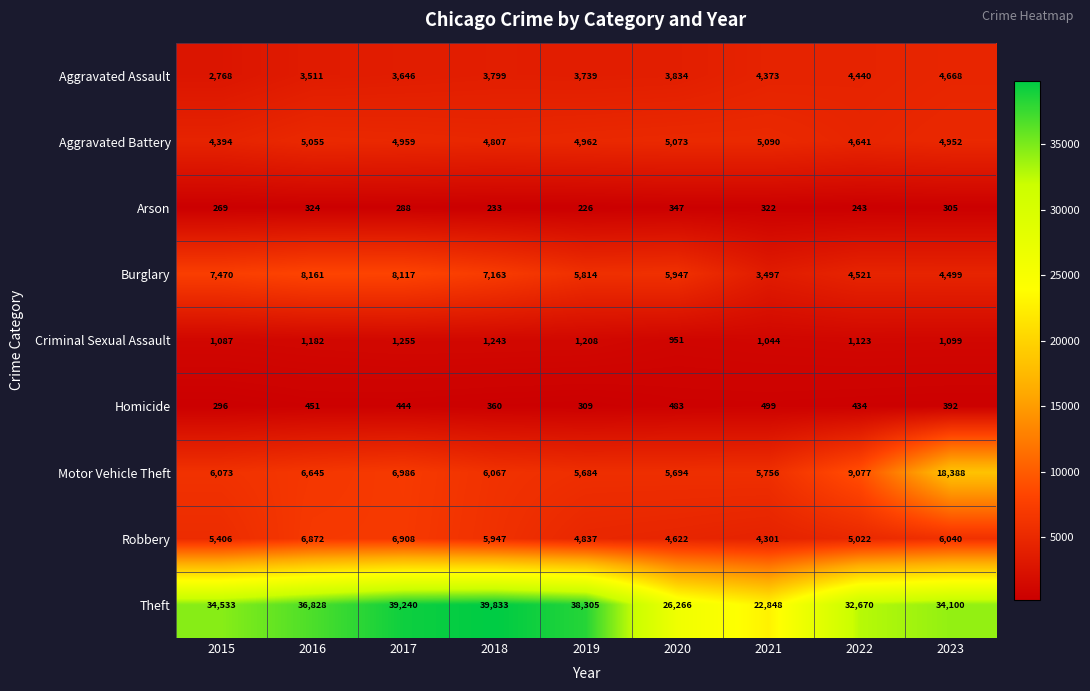

What is the minimum value shown in the chart?

226